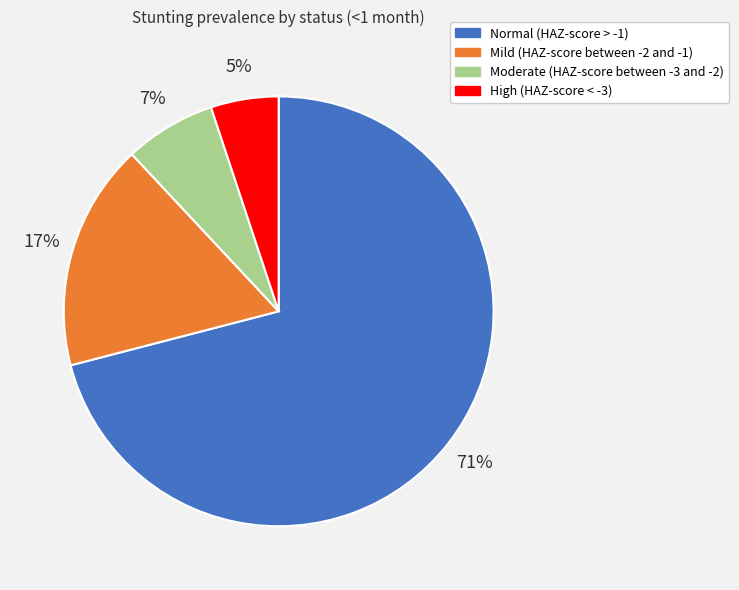

Combined, do Mild (HAZ-score between -2 and -1) and Normal (HAZ-score > -1) account for over 50%?

Yes